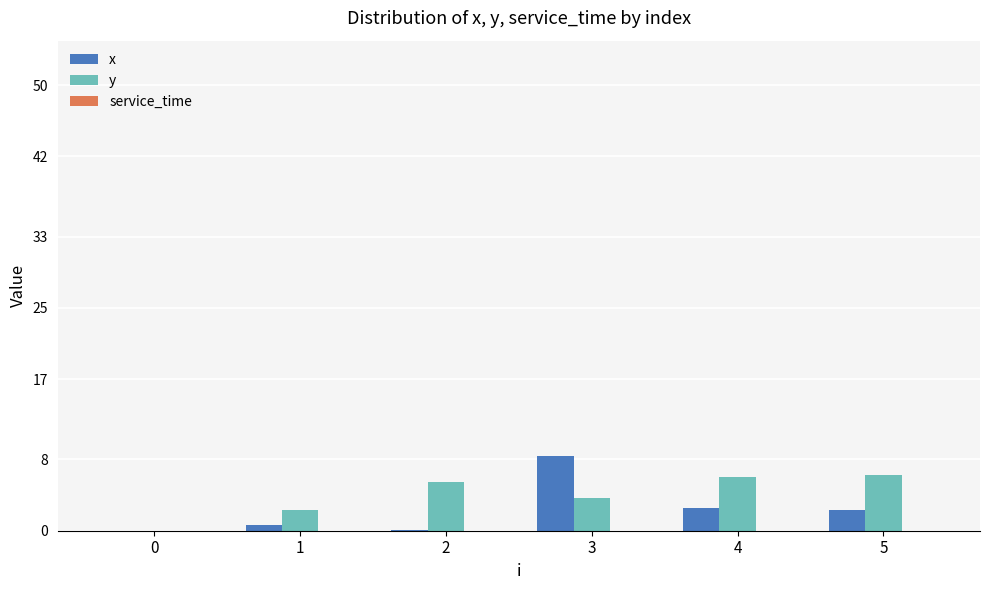

What is the sum of the y values at 5 and 3?

10.0